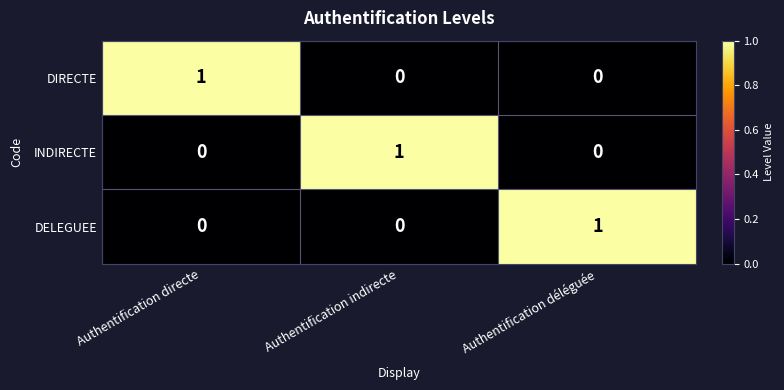

The value of DELEGUEE at Authentification déléguée is 2. True or false?

False